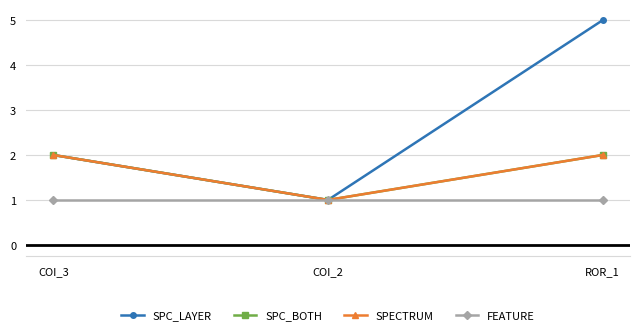

List the labels in order of SPECTRUM value, largest first.

COI_3, ROR_1, COI_2